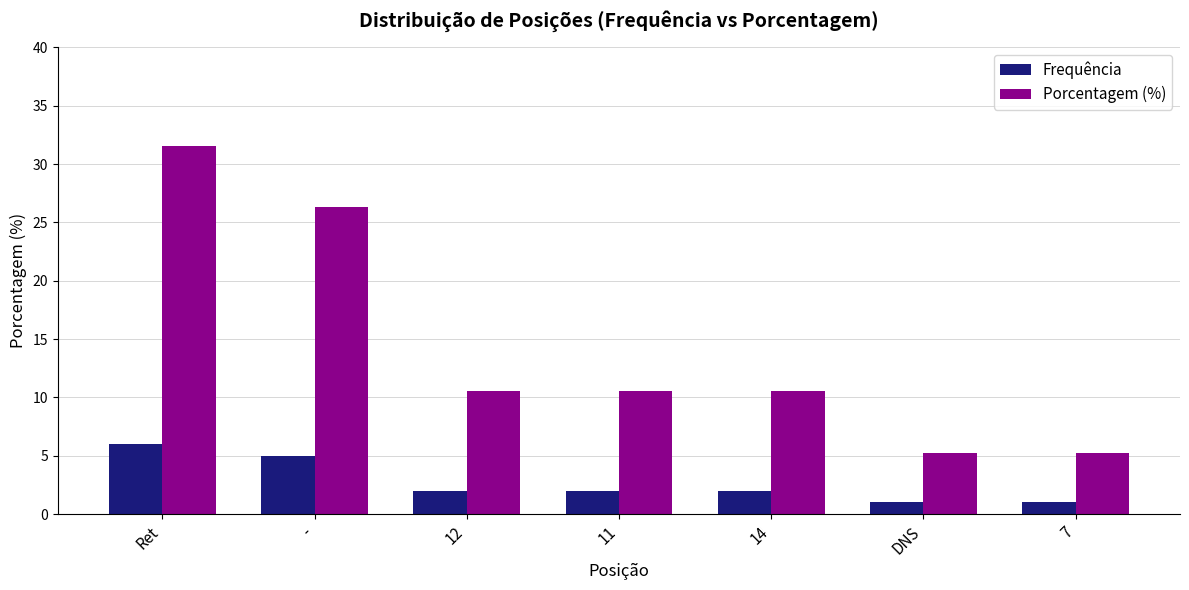

Which series has the largest total across all categories?

Porcentagem (%)